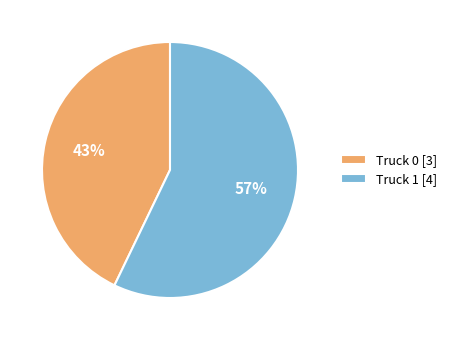

To the nearest percent, what is the difference between the Truck 1 and Truck 0 slice percentages?

14%